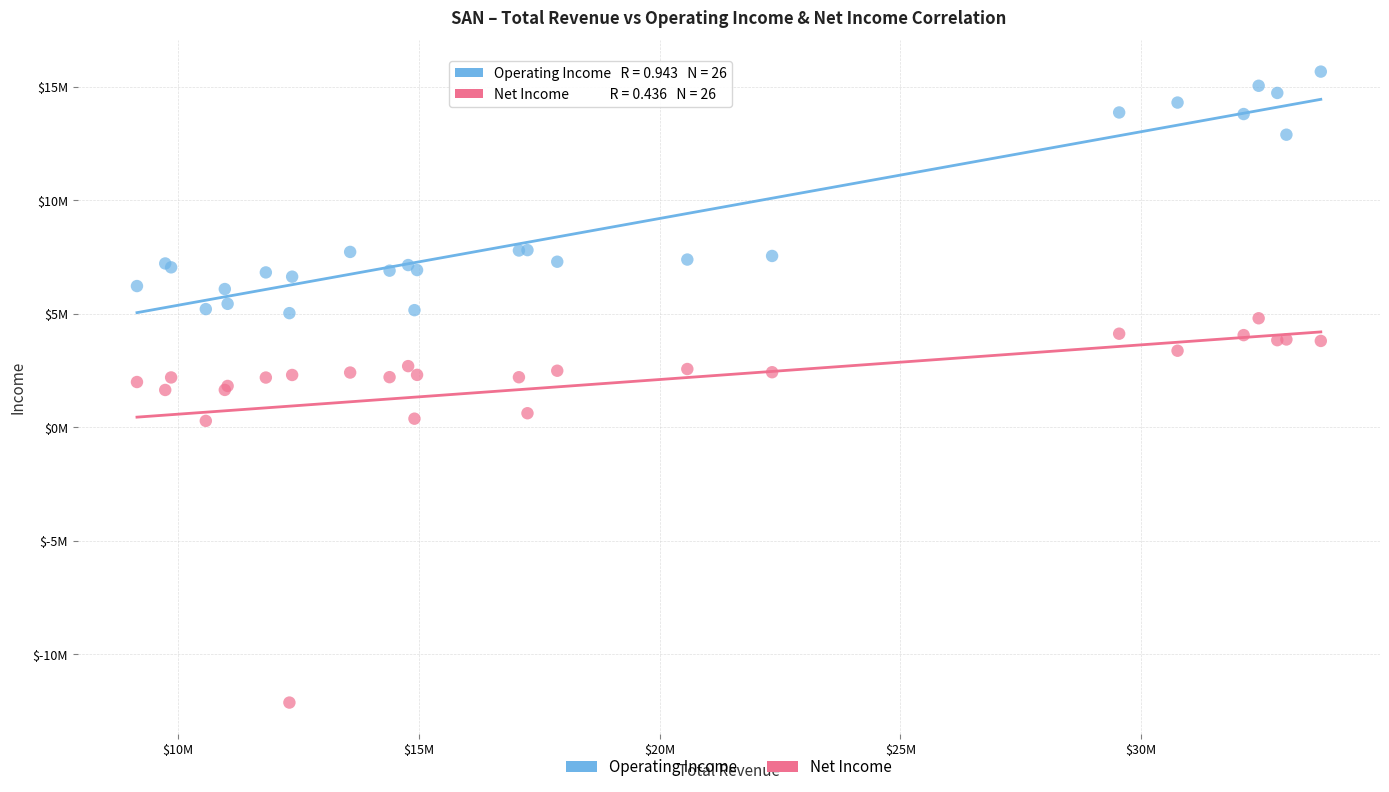

What are all the series names shown in the legend?

Operating Income, Net Income